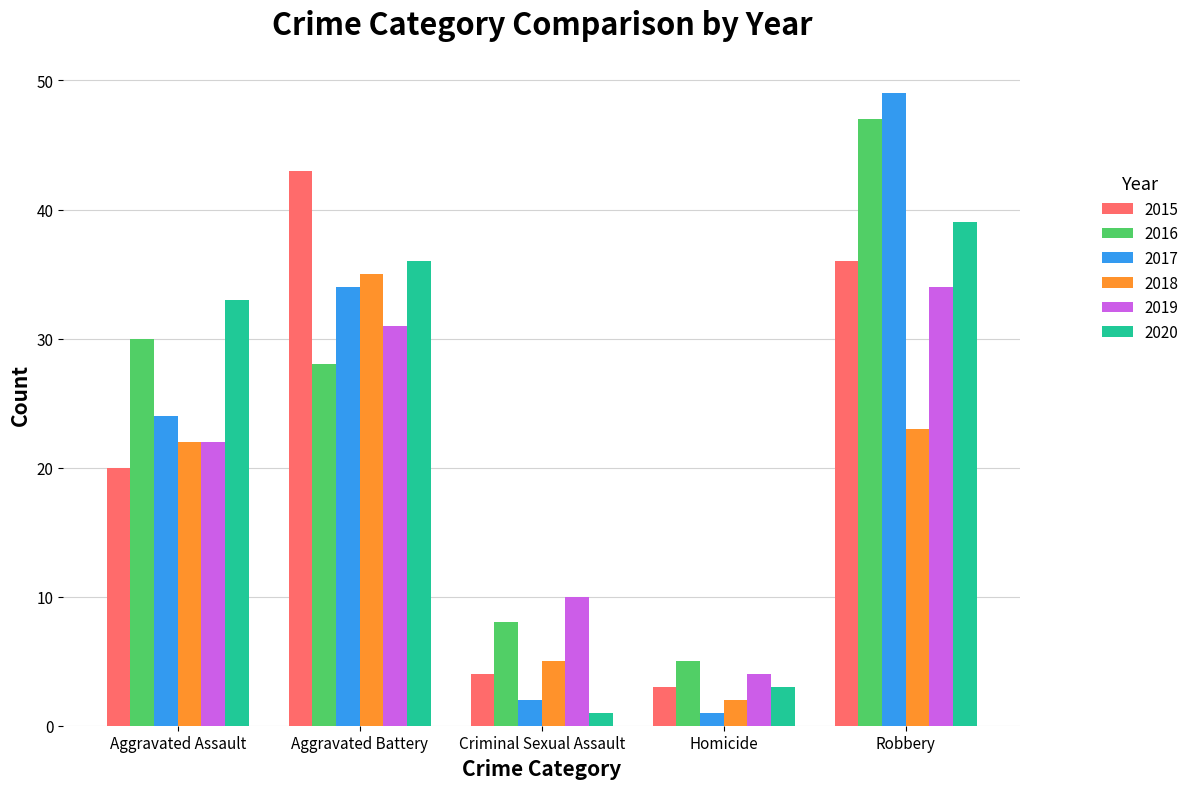

Read the 2020 value at Aggravated Battery.

36